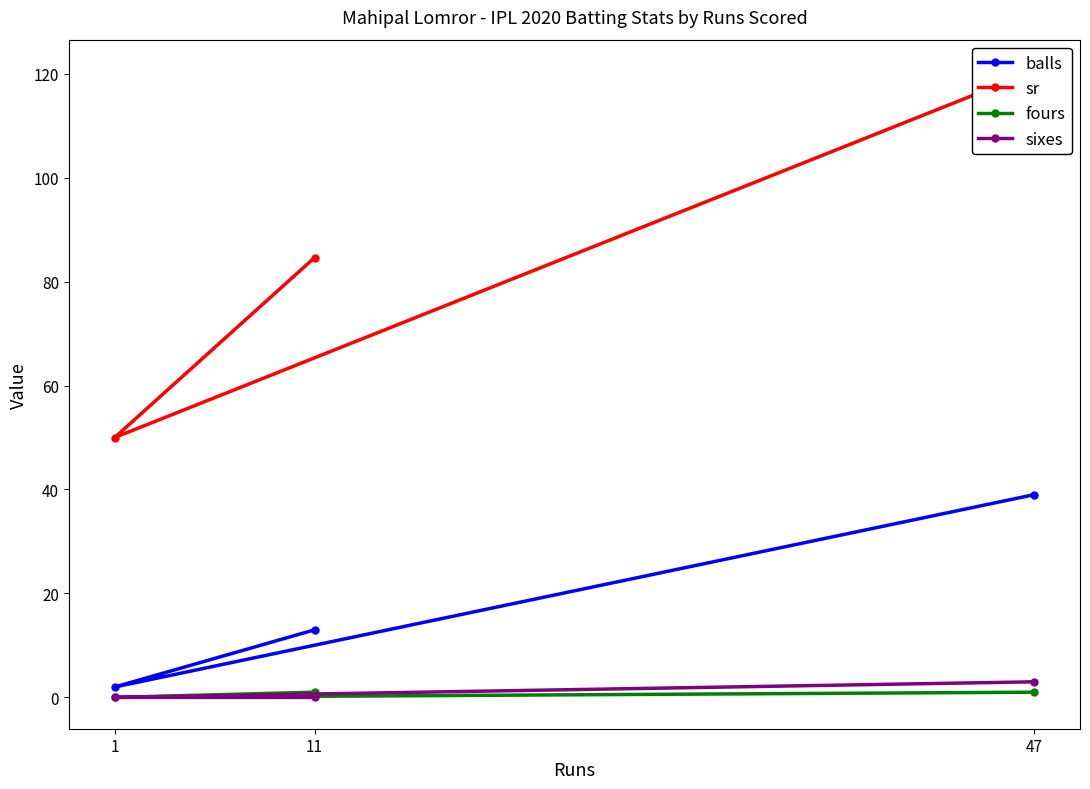

True or false: balls has a value of 4.5 at 11.

False